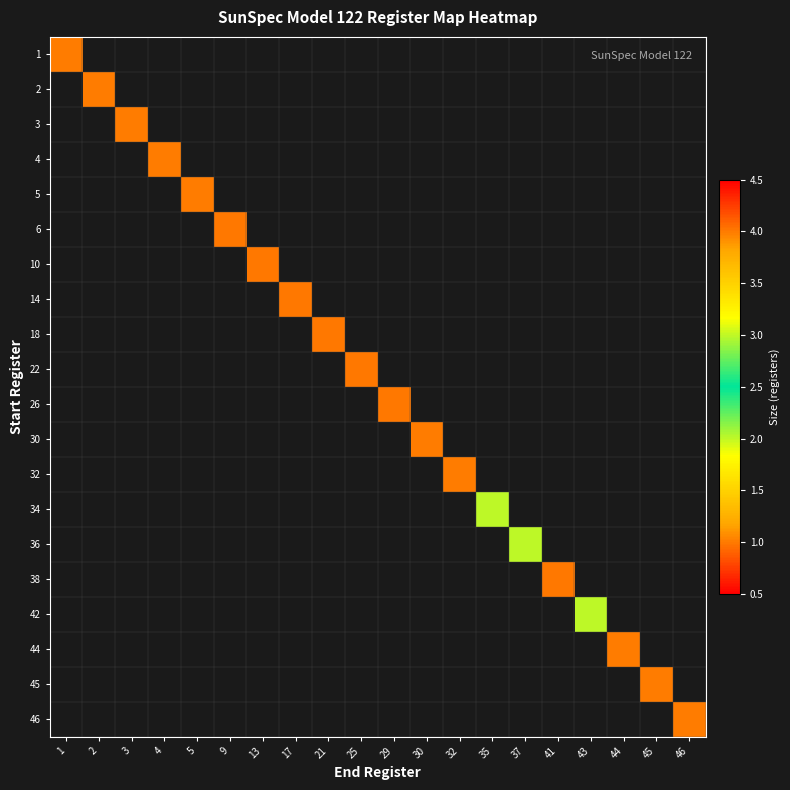

Rank the series by their average value, from highest to lowest.

1, 2, 3, 4, 5, 6, 10, 14, 18, 22, 26, 30, 32, 34, 36, 38, 42, 44, 45, 46